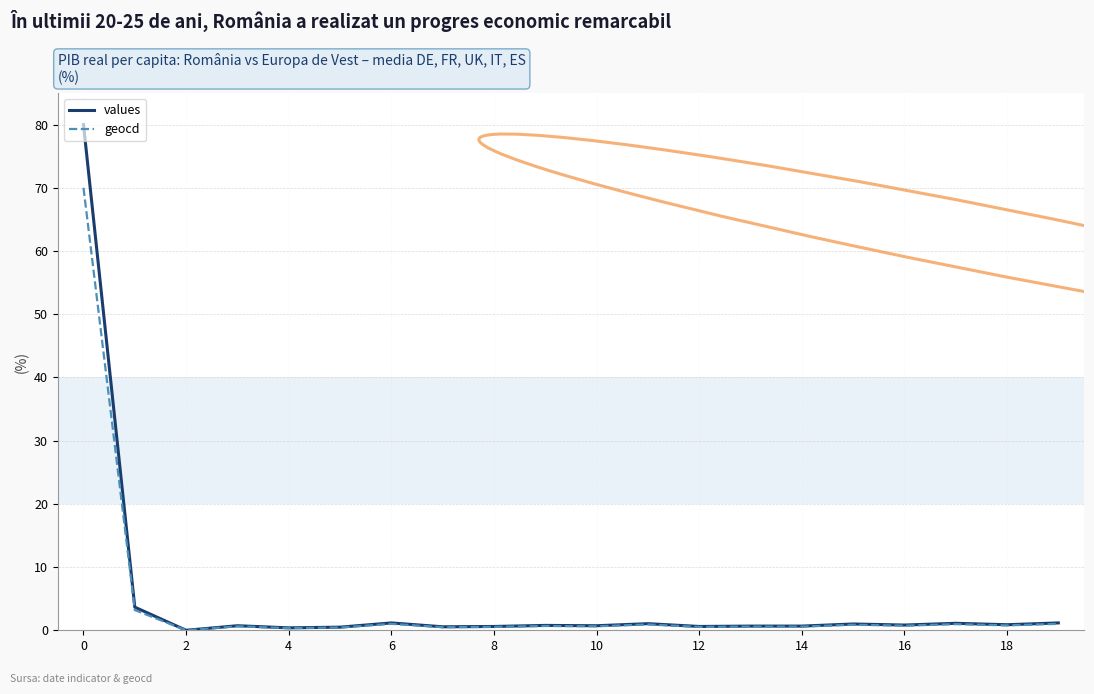

What is the maximum value for values?

80.0